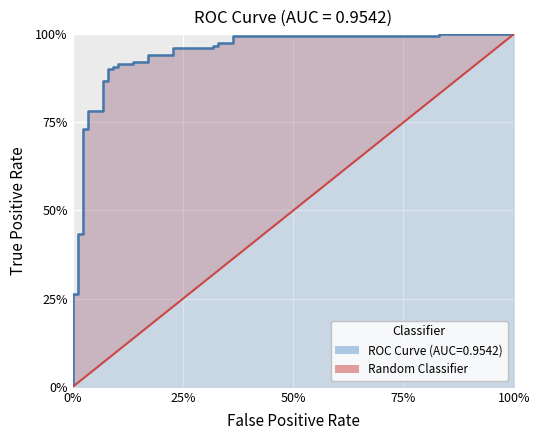

What is the difference between the values at 0% and 100%?

1